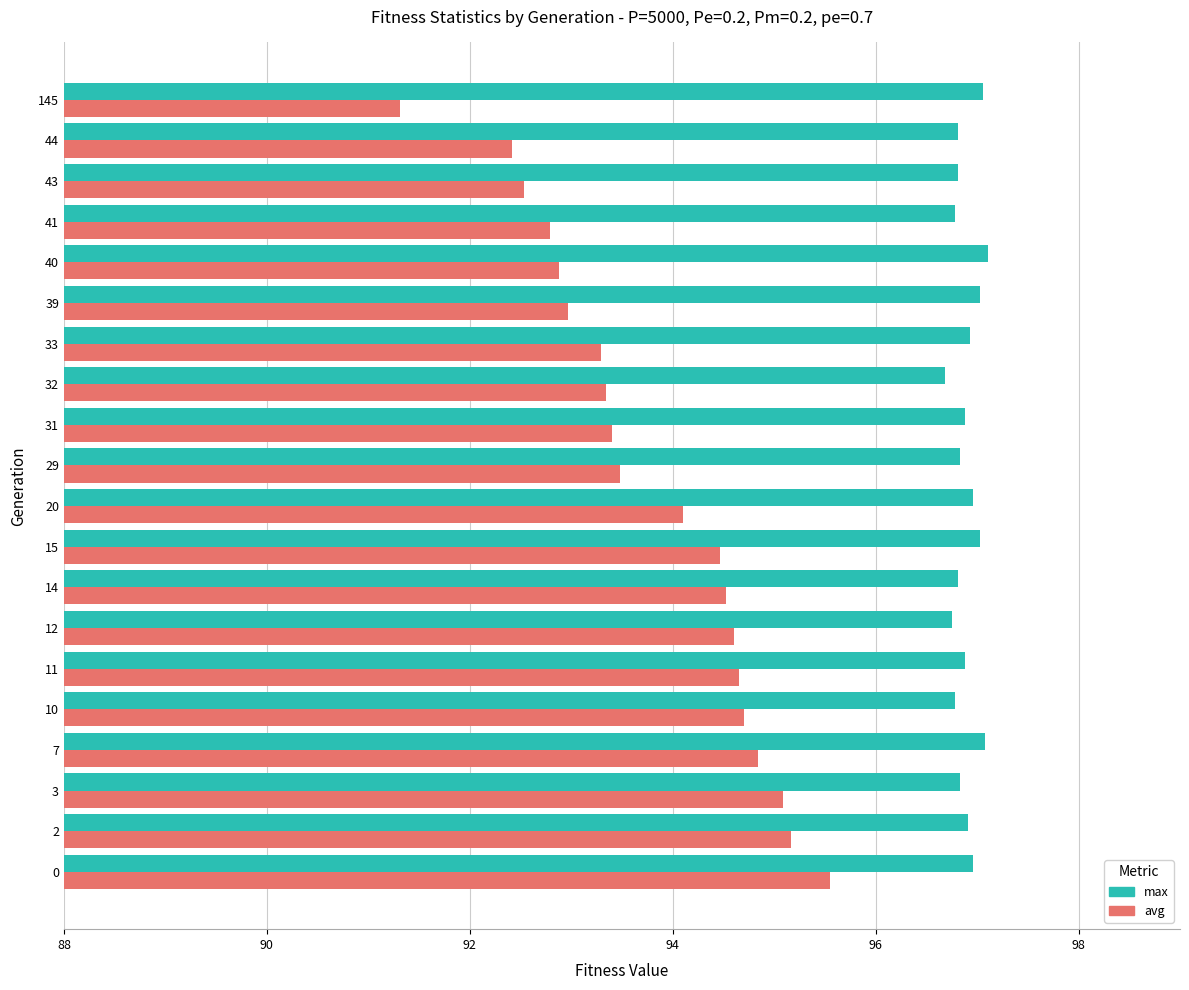

The avg series shows 95.2 at 2. True or false?

True